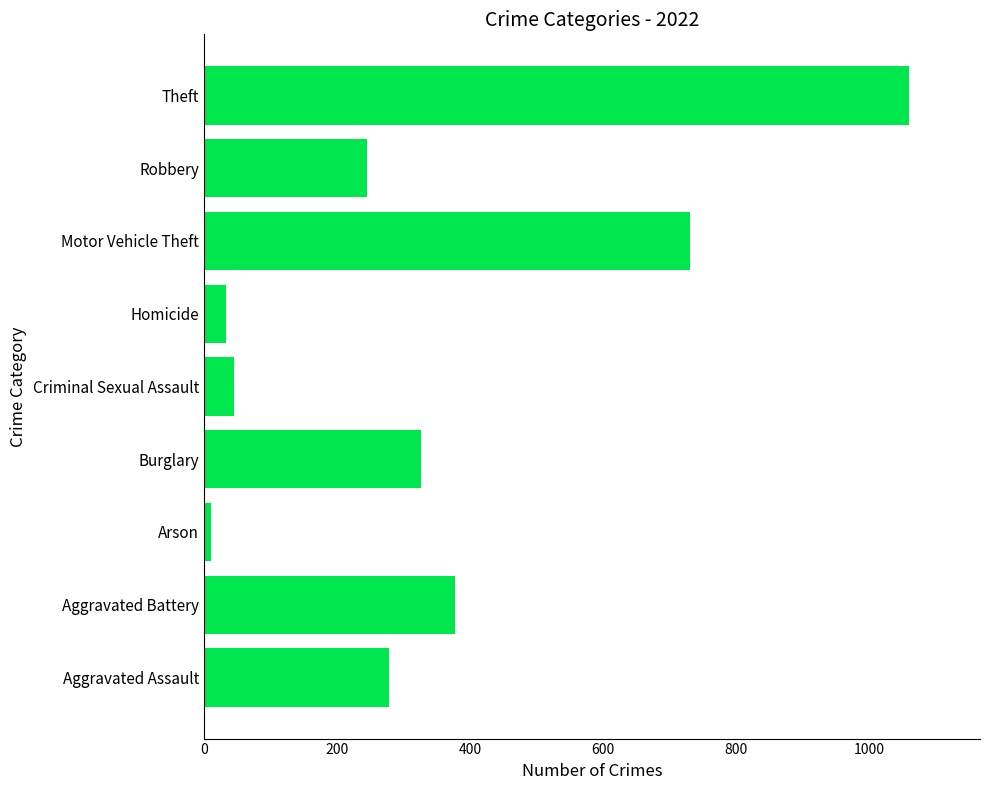

Reading bottom to top, what are all the values shown in this chart?

Aggravated Assault=279	Aggravated Battery=378	Arson=11	Burglary=326	Criminal Sexual Assault=45	Homicide=33	Motor Vehicle Theft=731	Robbery=245	Theft=1061